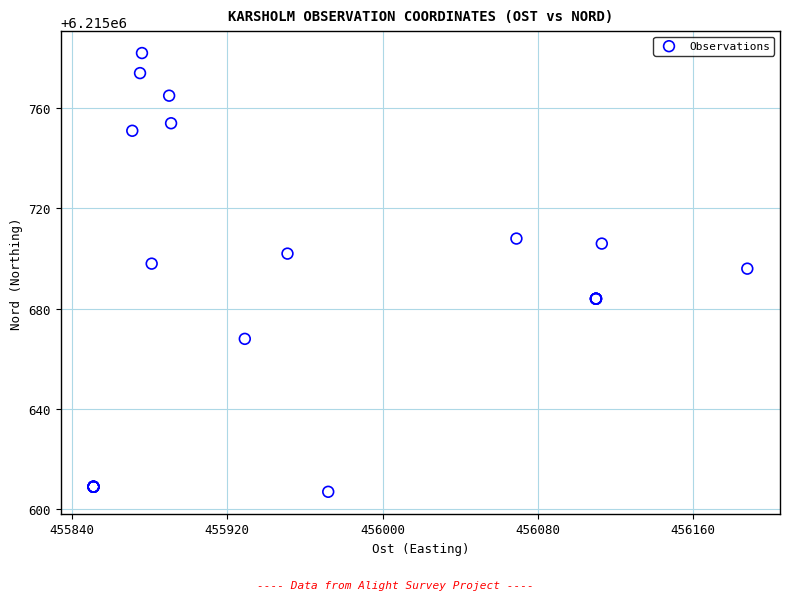

What Y value in the scatter plot is closest to 6215694?

6215696